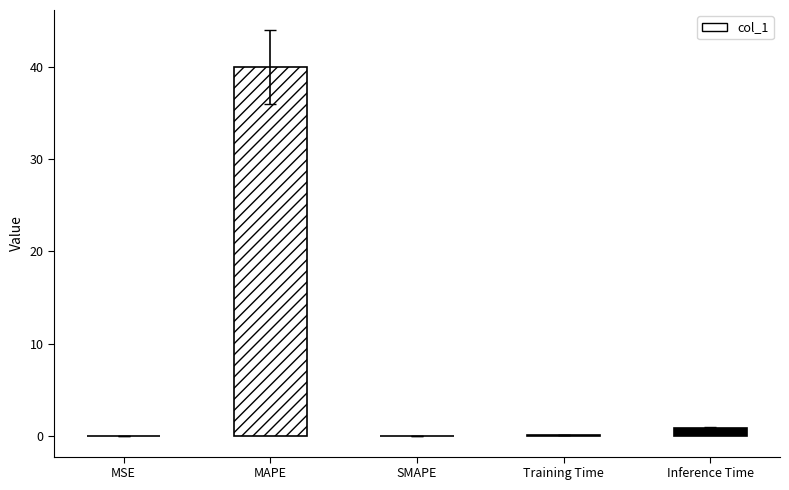

What is the change in value from MSE to Inference Time?

+0.9